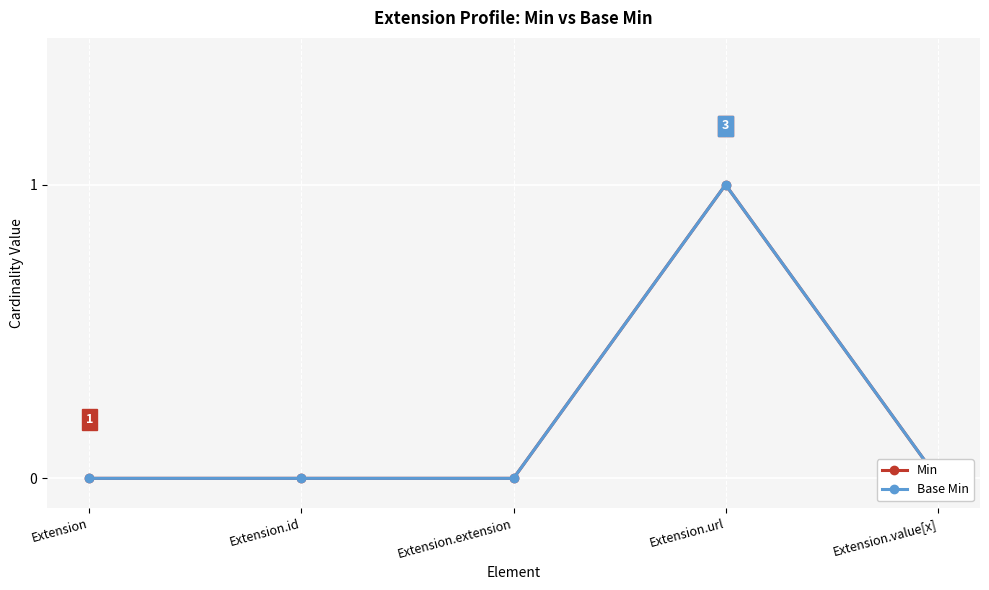

The Base Min series shows 2 at Extension.url. True or false?

False